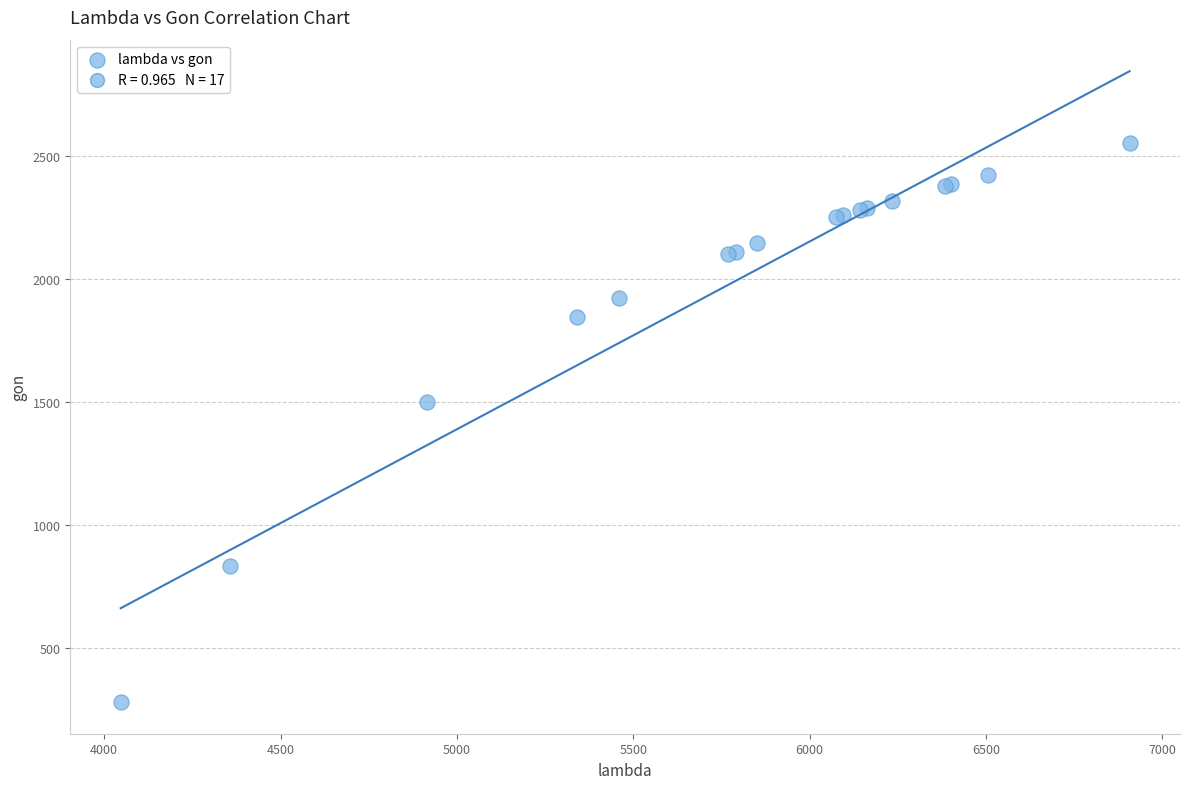

What Y value in the scatter plot is closest to 1416?

1498